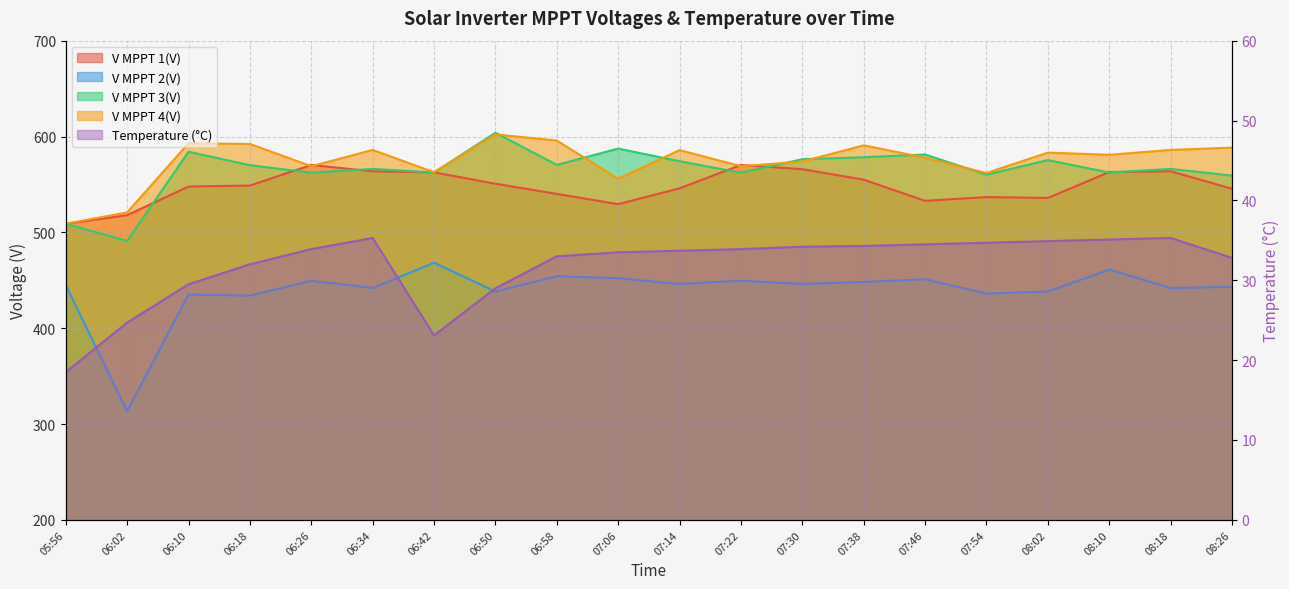

What position from the left is 07:54?

16